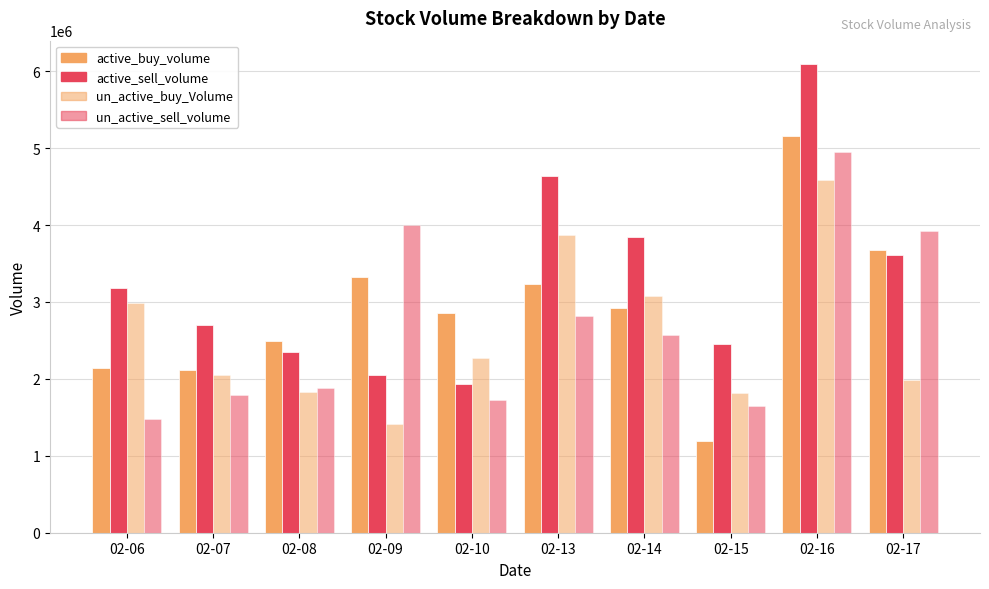

Which series has the largest total across all categories?

active_sell_volume